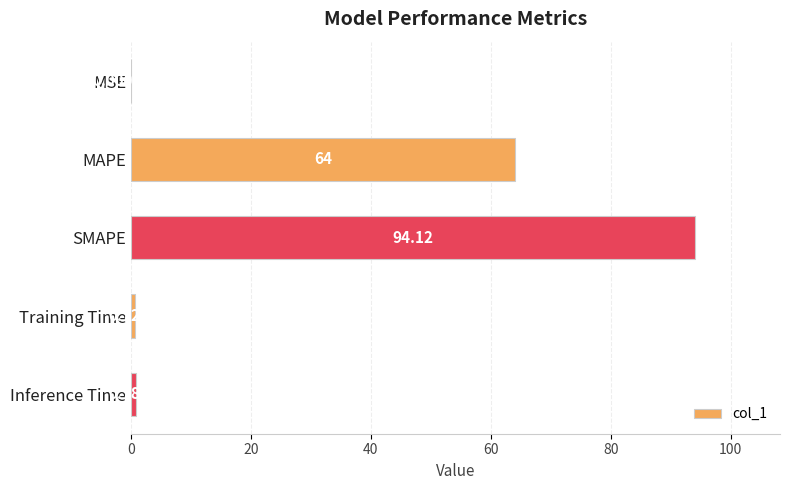

What is the greatest value displayed?

94.1